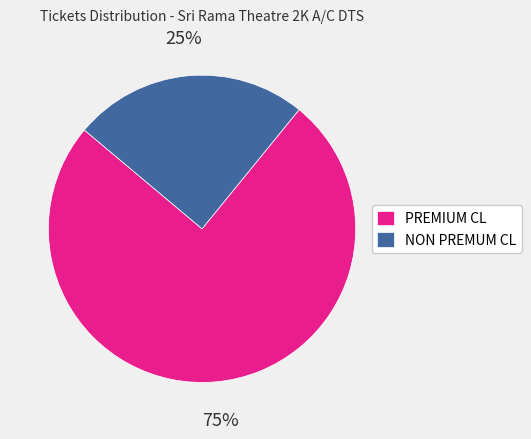

To the nearest percent, what is the combined percentage of NON PREMUM CL and PREMIUM CL?

100%